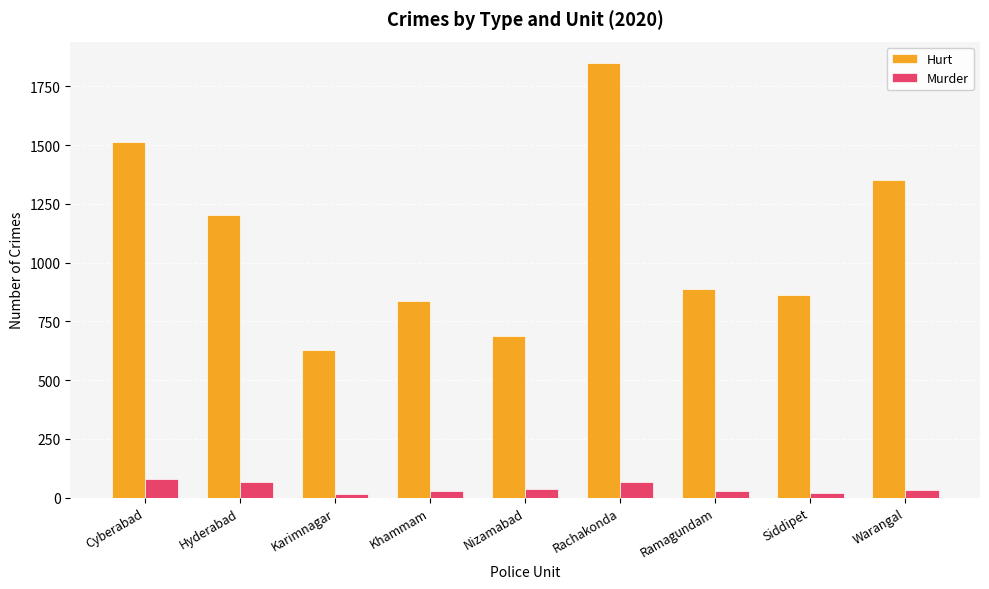

The value of Hurt at Karimnagar is 630. True or false?

True